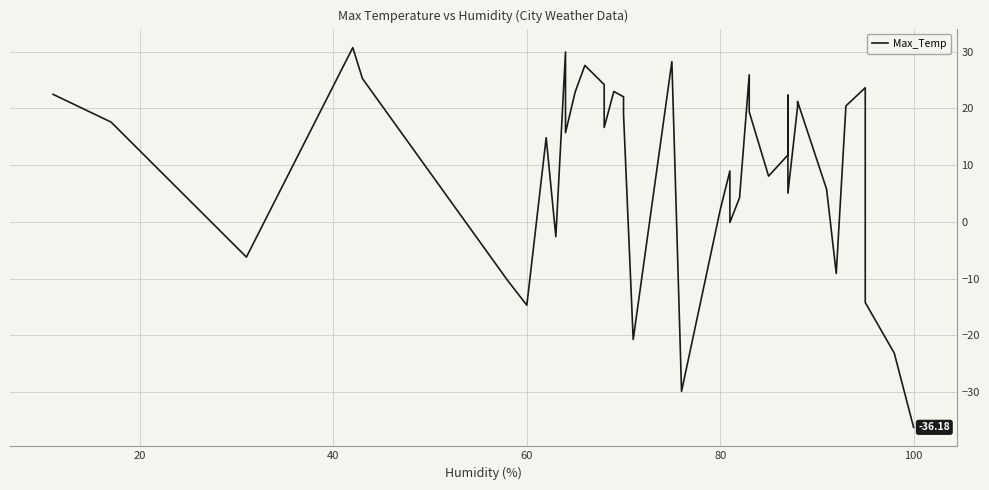

What is the sum of all values?

372.4